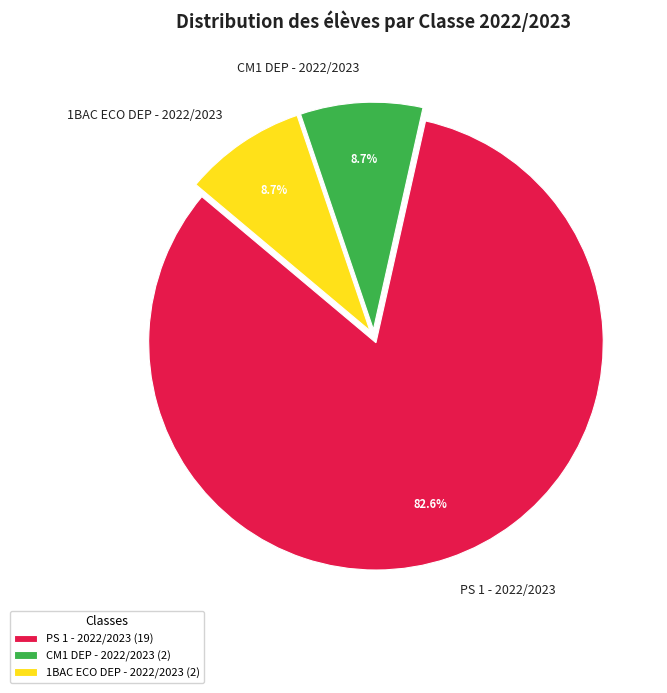

Which slice is the largest?

PS 1 - 2022/2023